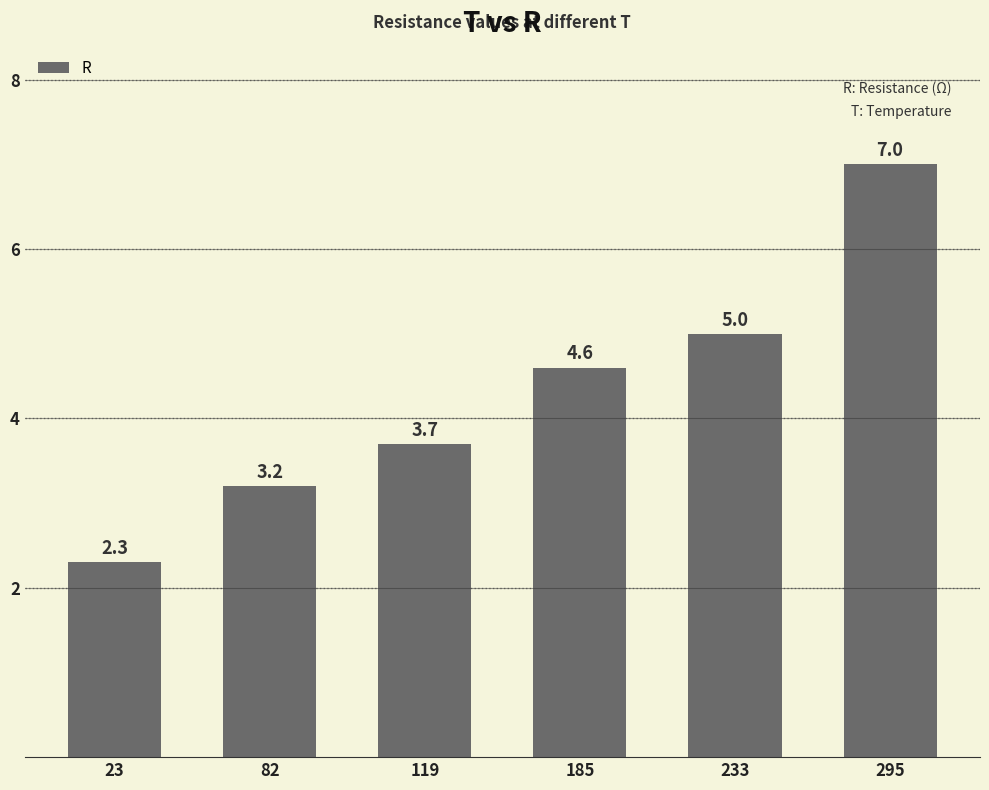

Reading right to left, transcribe all the data shown in this chart.

7.0	5.0	4.6	3.7	3.2	2.3